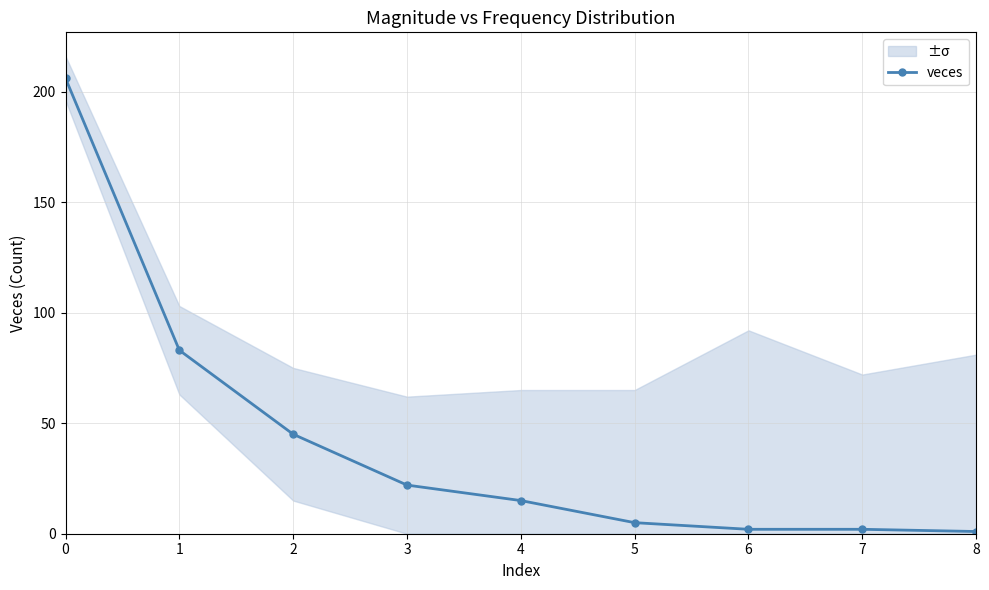

What is the average value?

42